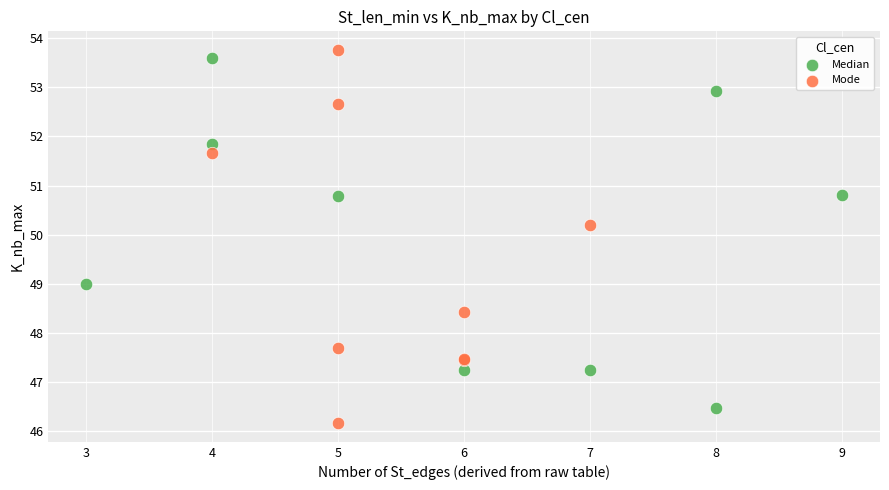

What are all the series names shown in the legend?

Median, Mode